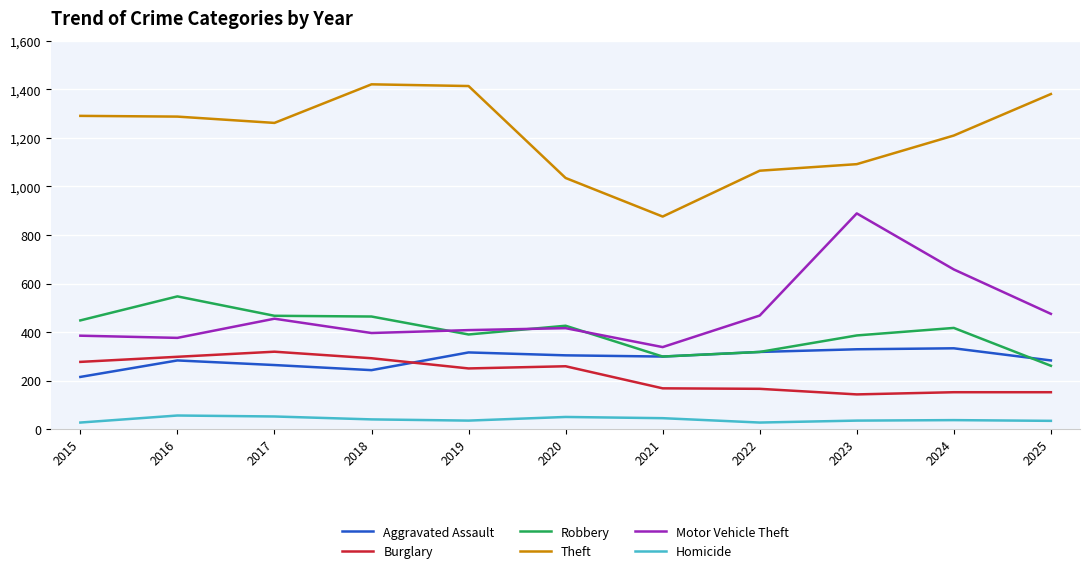

Where is the first local maximum for Burglary?

2017